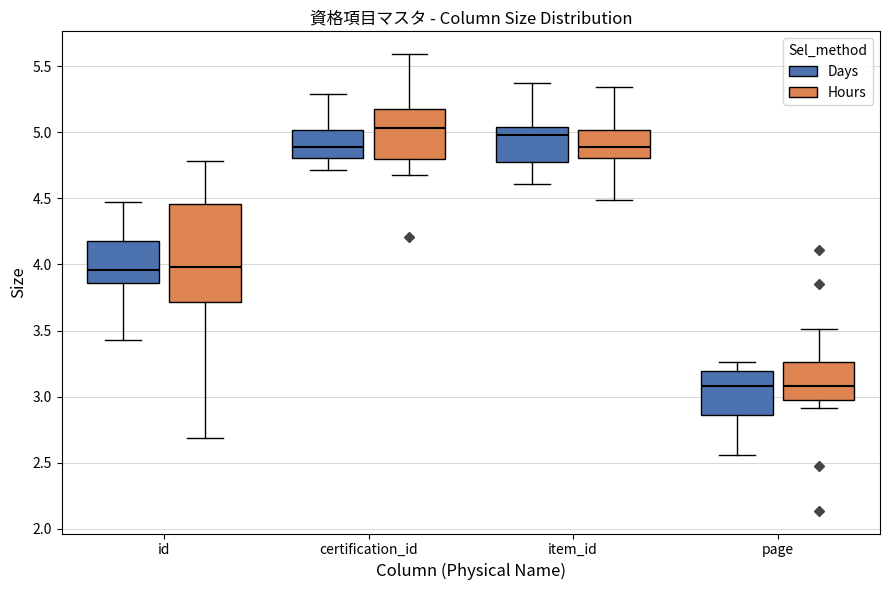

Where does the lower whisker of the box for id (Hours) end on the y-axis? The values are not printed on the chart, so give them approximately, as read against the axis.

2.70